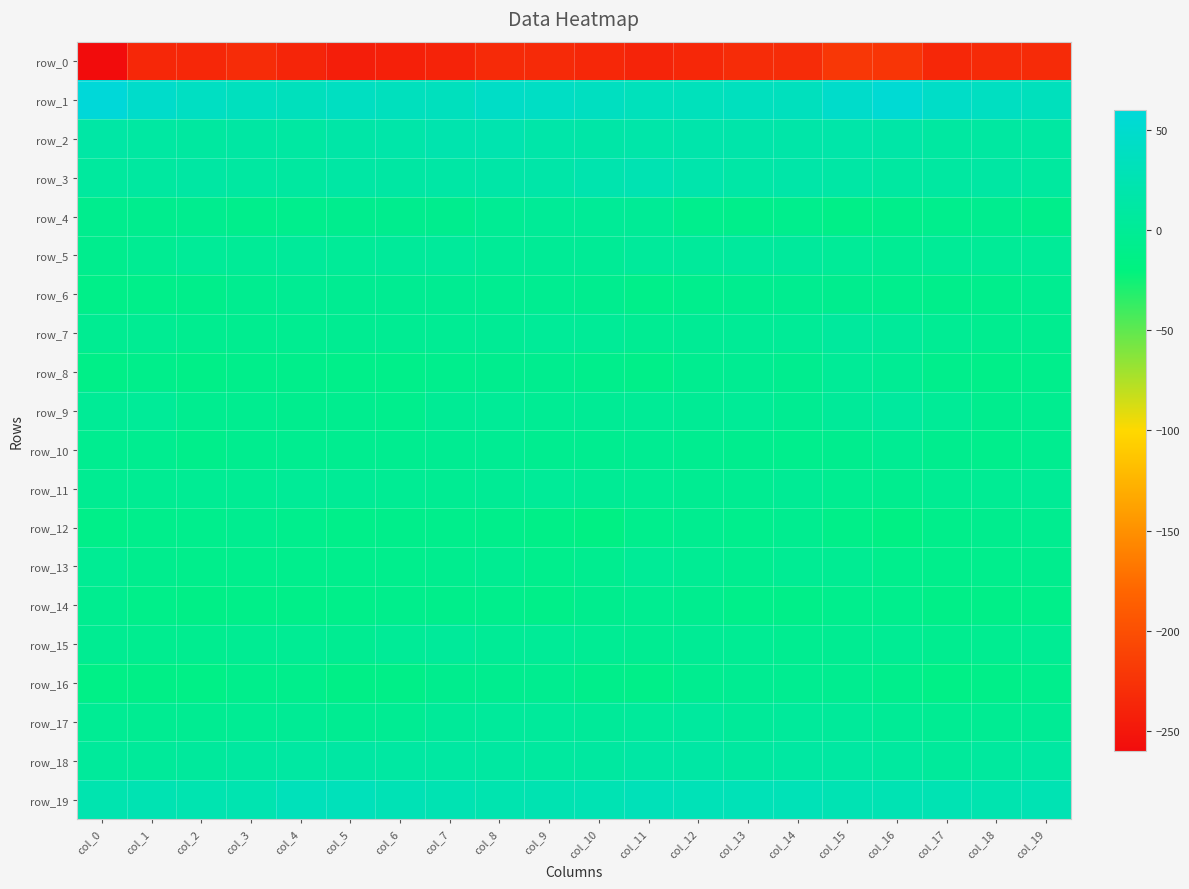

Where does the row_4 series first go above -6?

col_2